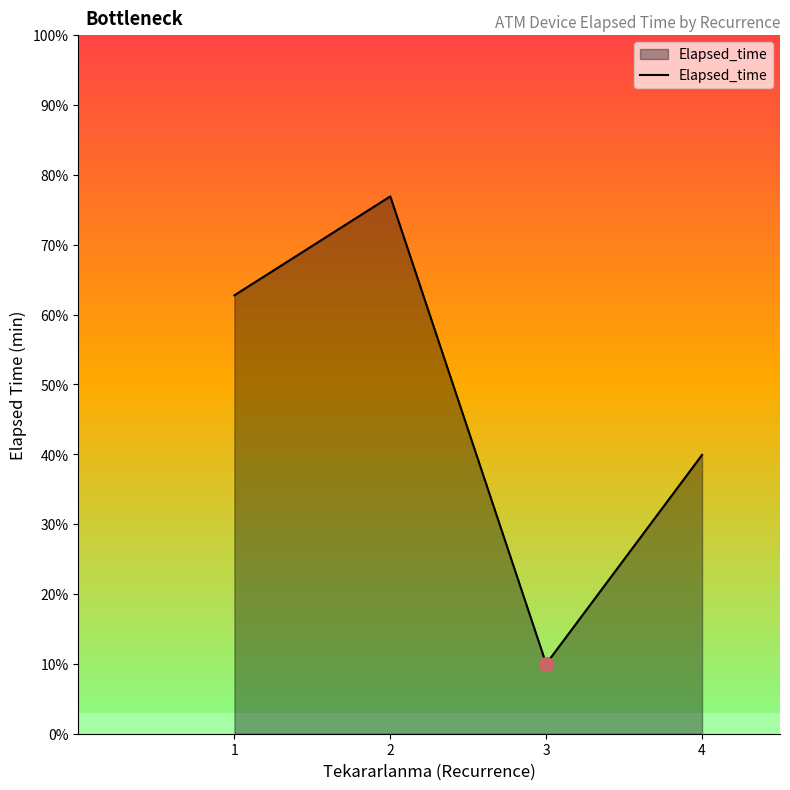

At which label does the data first exceed 389?

1